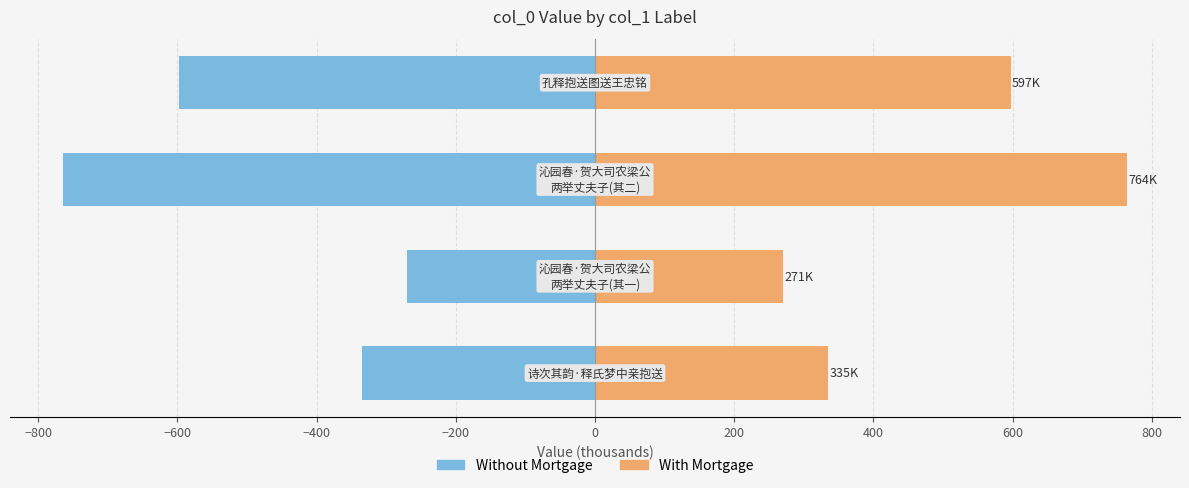

List the series in order of their overall mean, highest first.

With Mortgage, Without Mortgage